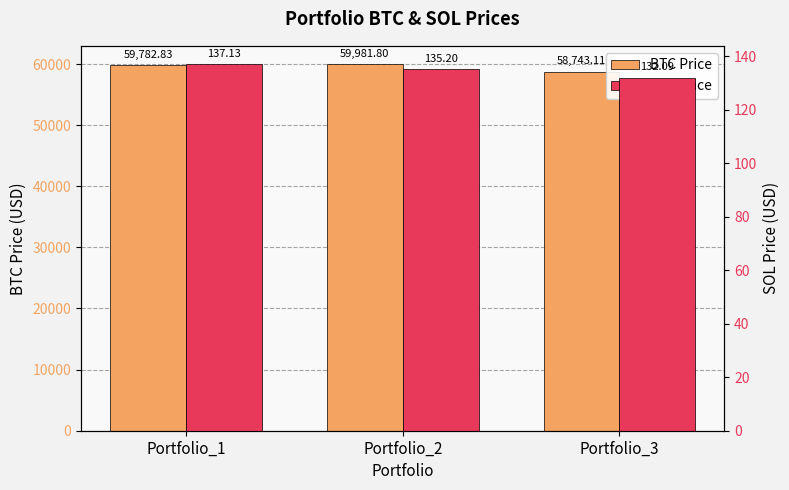

How many data points does each series have?

3